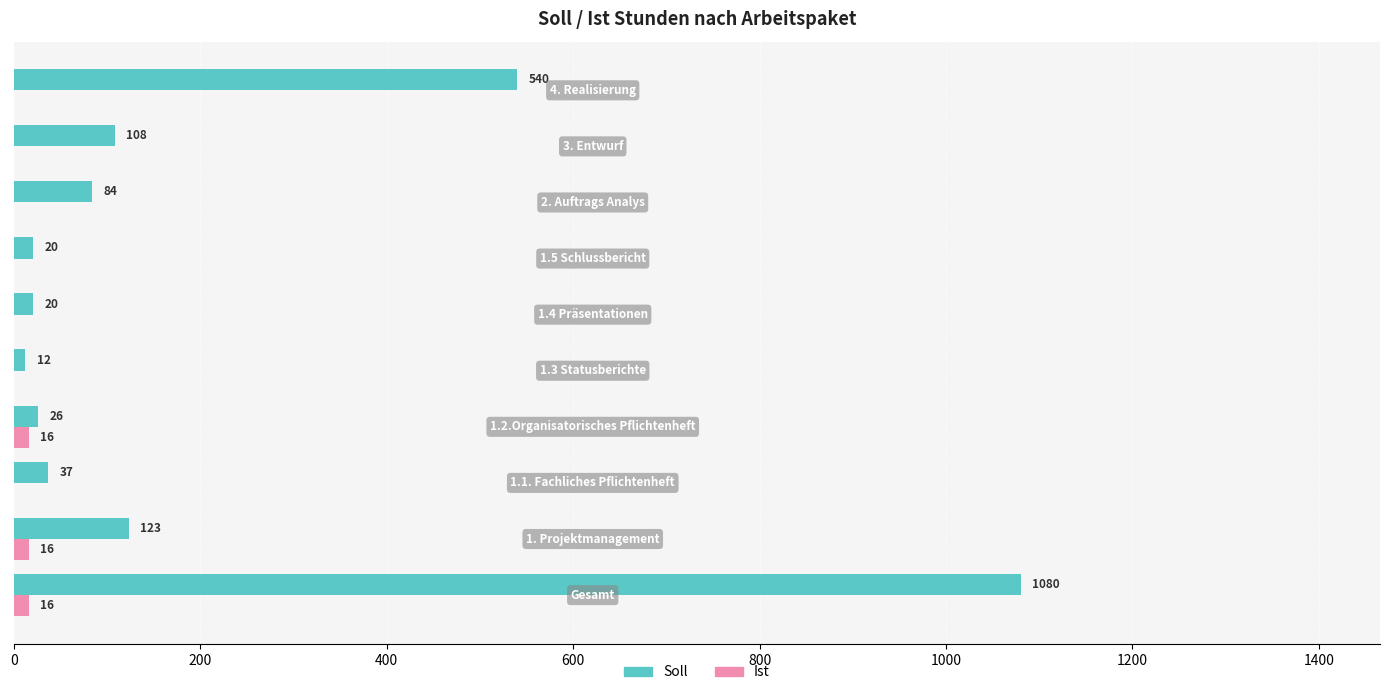

How many Ist values are between 0 and 16?

10